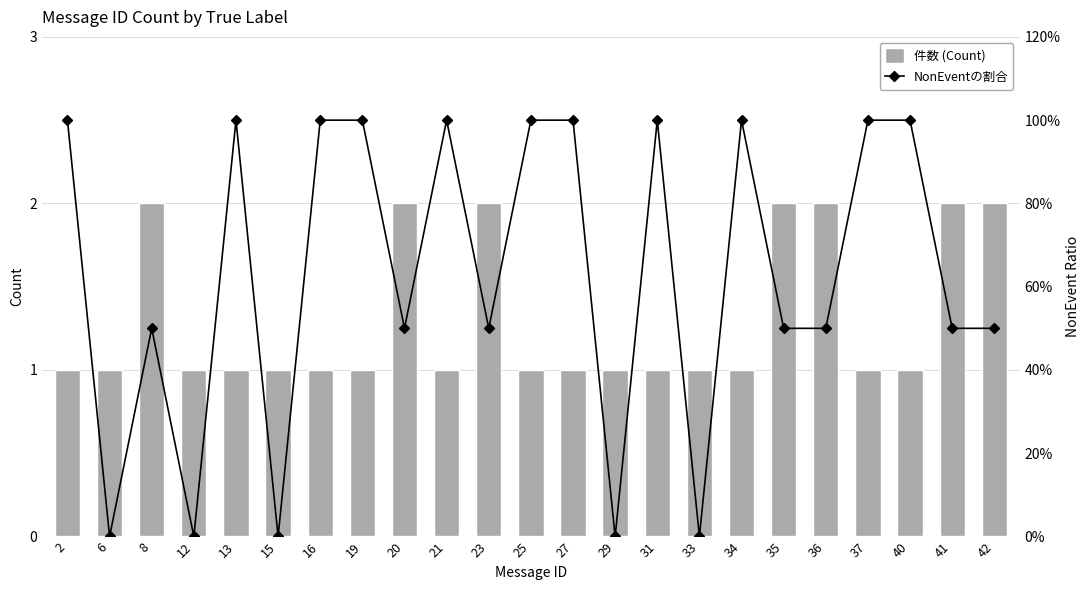

Does the chart contain stacked bars?

No